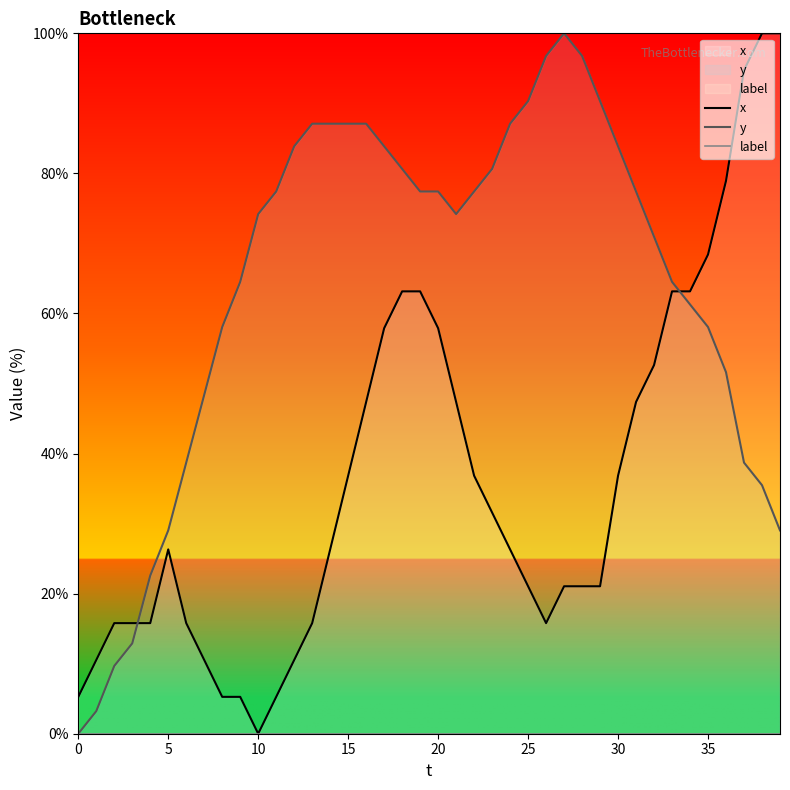

What is the label of the 11th point from the left?

10